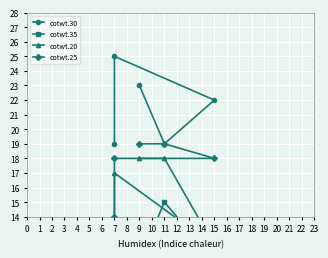

Which category has the highest value in the cotwt.25 series?

11